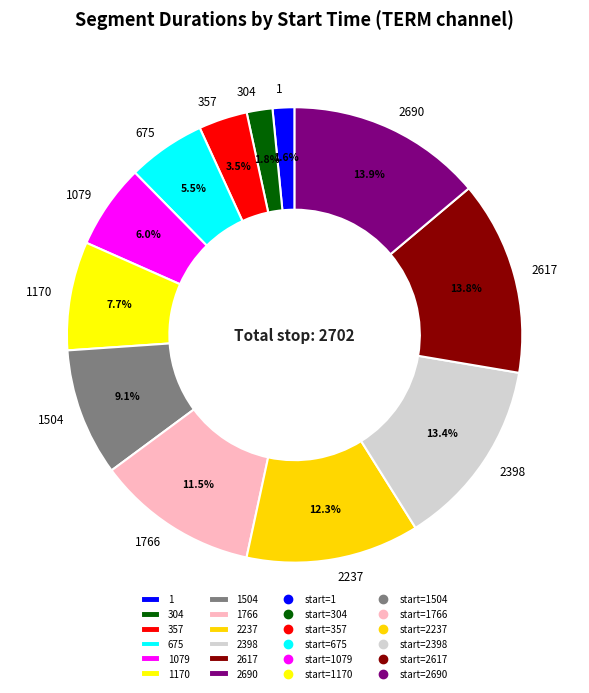

The 2237 slice represents 18% of the pie. True or false?

False